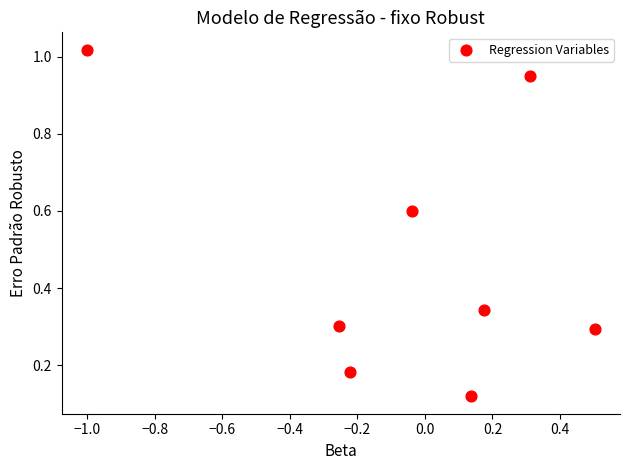

What is the range of X values (max minus min)?

1.5